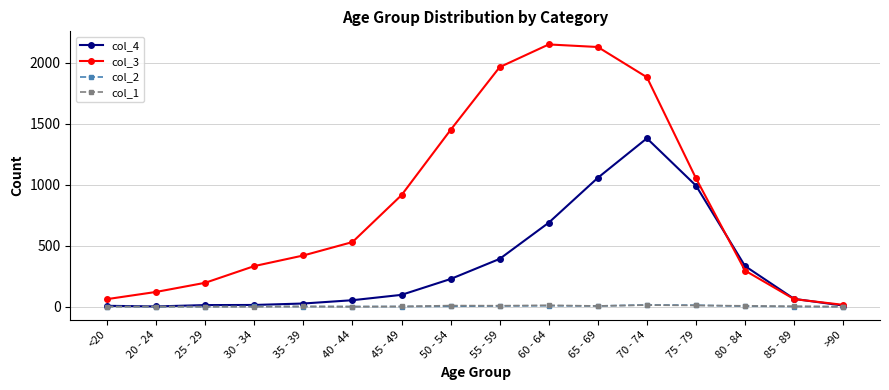

The col_1 series shows 11 at 60 - 64. True or false?

True